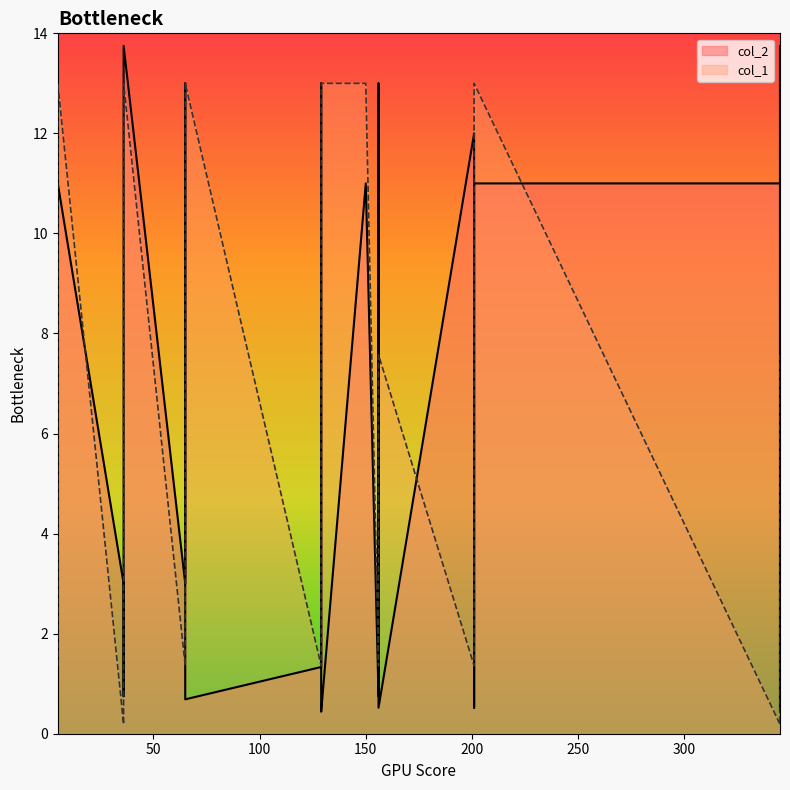

What is the average value of the col_1 series?

5.6